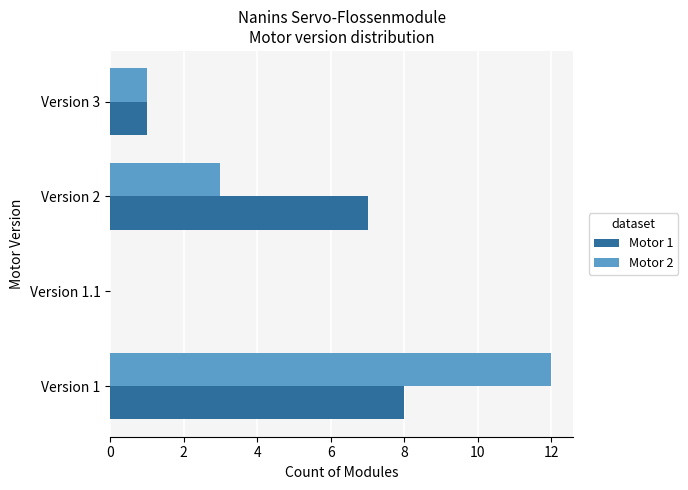

True or false: Motor 2 has a value of 8 at Version 1.1.

False